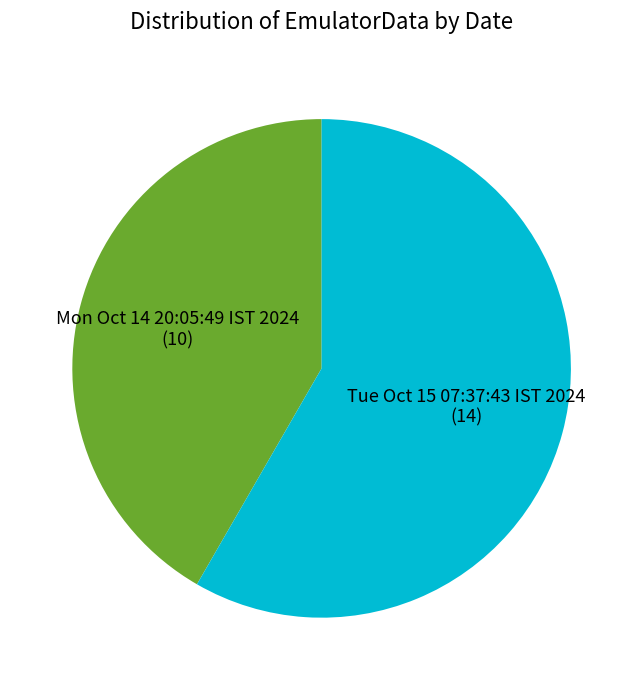

Approximately how many times larger is the value at Mon Oct 14 20:05:49 IST 2024 compared to Tue Oct 15 07:37:43 IST 2024?

0.7